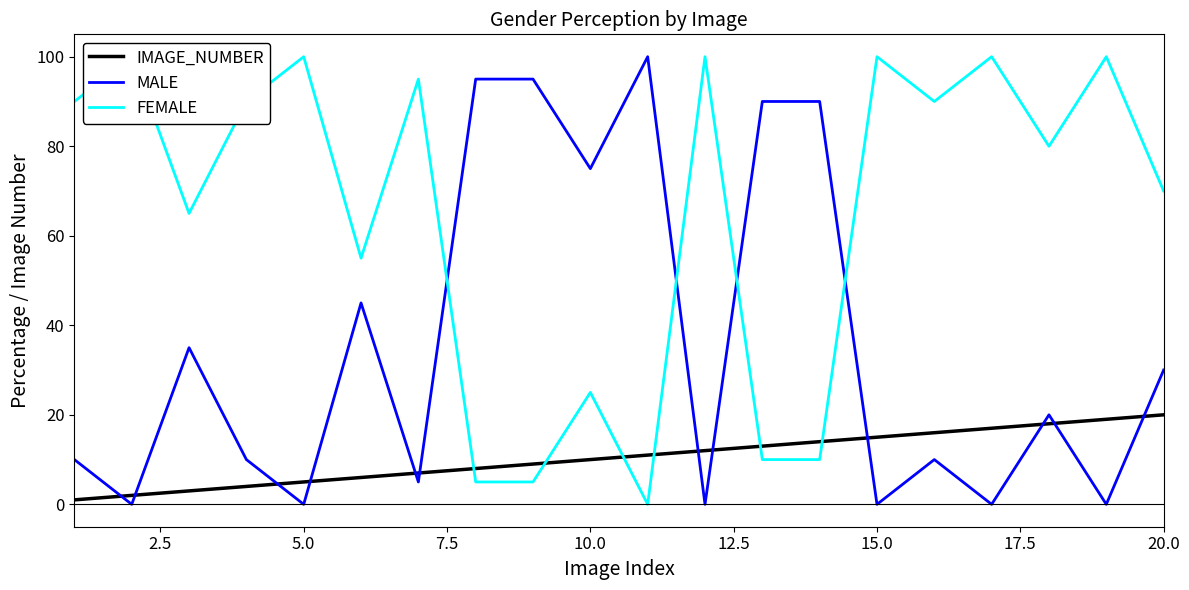

What is the maximum value for IMAGE_NUMBER?

20